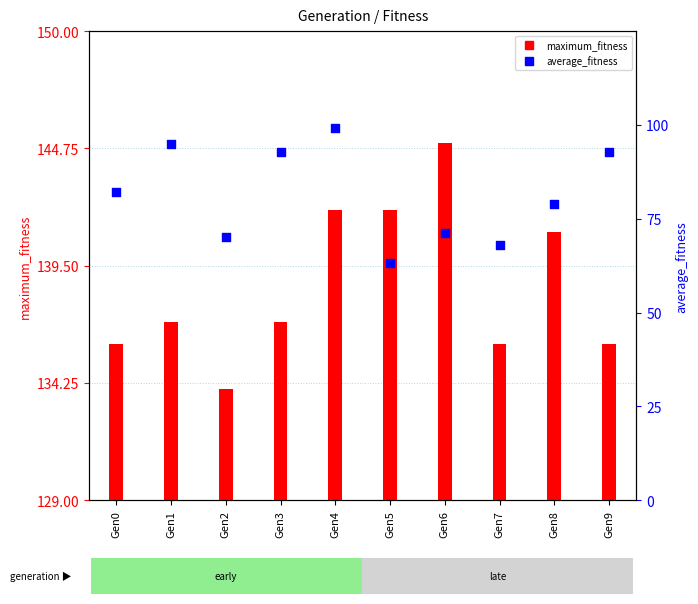

Which series has the largest Y range (max minus min)?

average_fitness